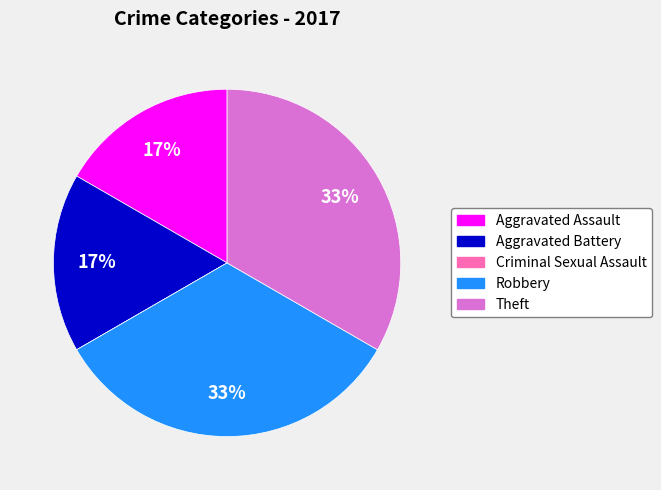

To the nearest percent, what is the difference between the largest and smallest slice percentages?

33%